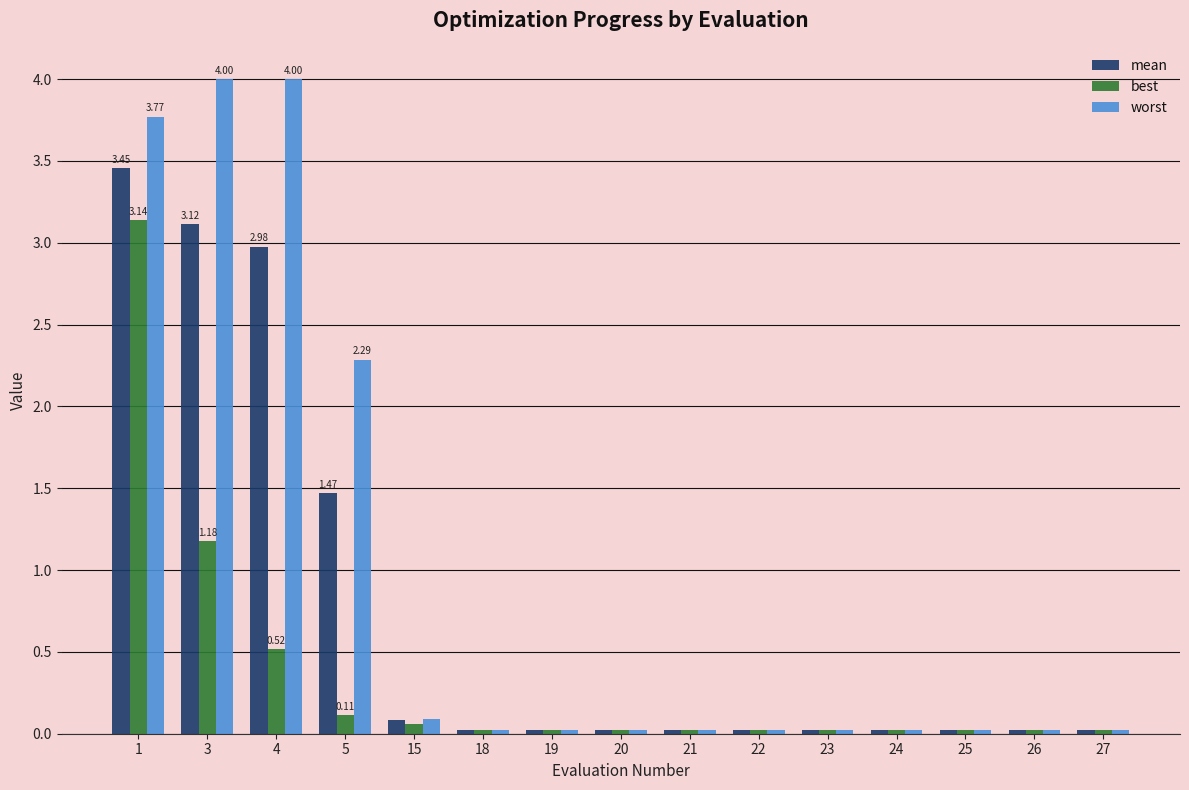

What is the sum of all worst values?

14.4